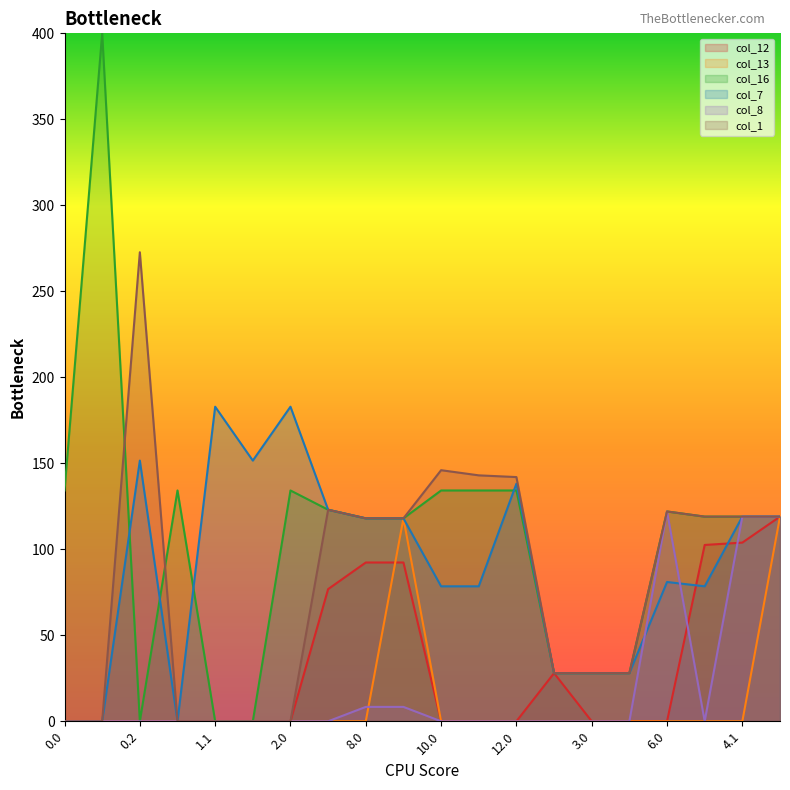

Where is the first local maximum for col_16?

0.1